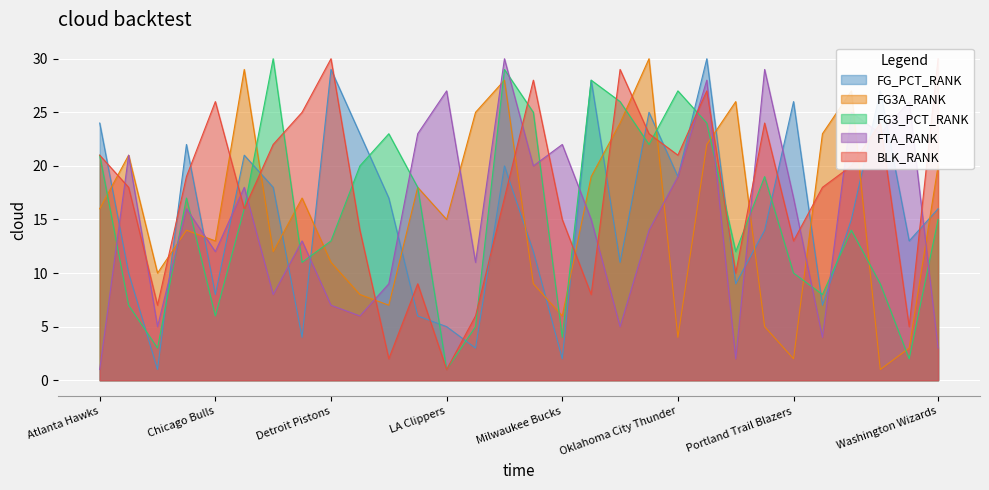

How many values in the FG_PCT_RANK series exceed 16?

14